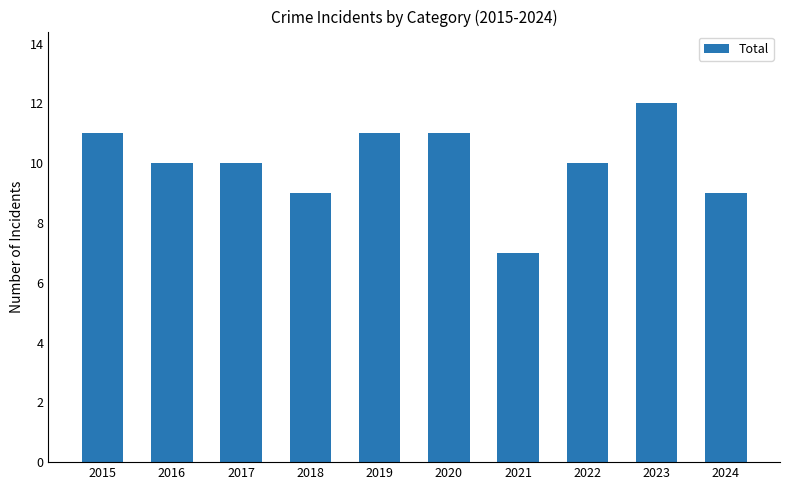

What is the approximate value at 2015?

11